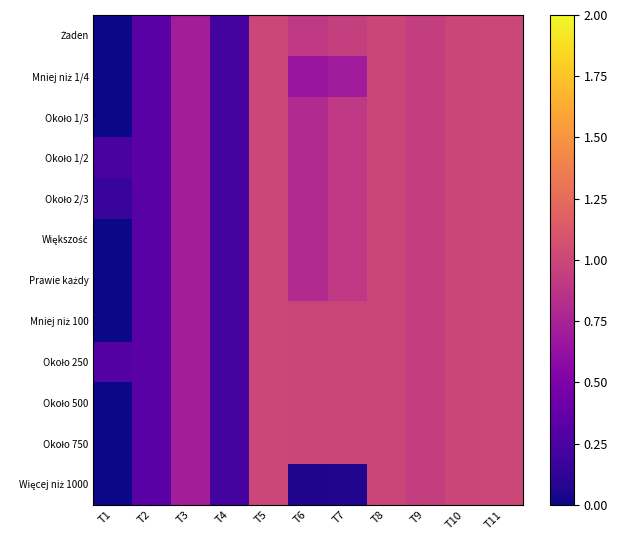

How many data points does each series have?

11